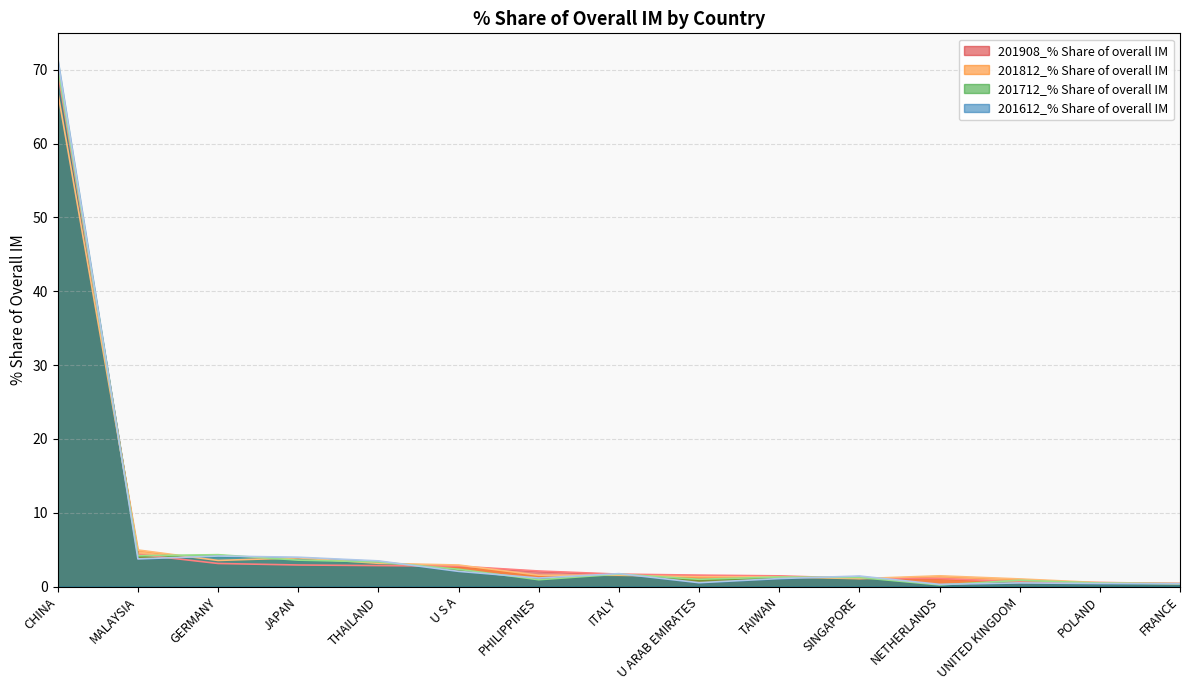

List the series in order of their peak value, highest first.

201612_% Share of overall IM, 201712_% Share of overall IM, 201908_% Share of overall IM, 201812_% Share of overall IM